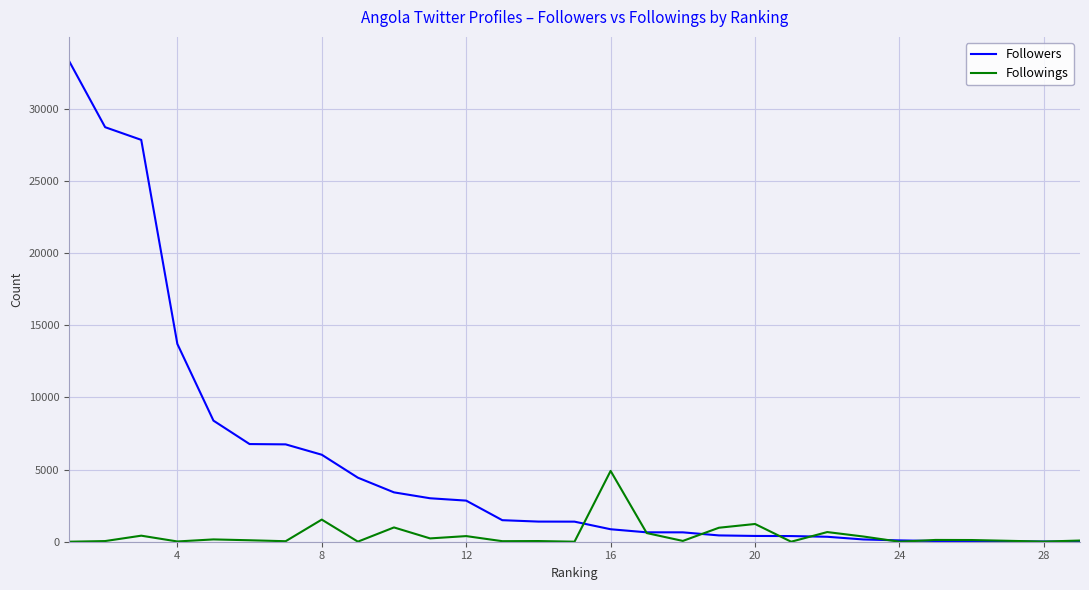

Rank the series by their maximum value, from lowest to highest.

Followings, Followers